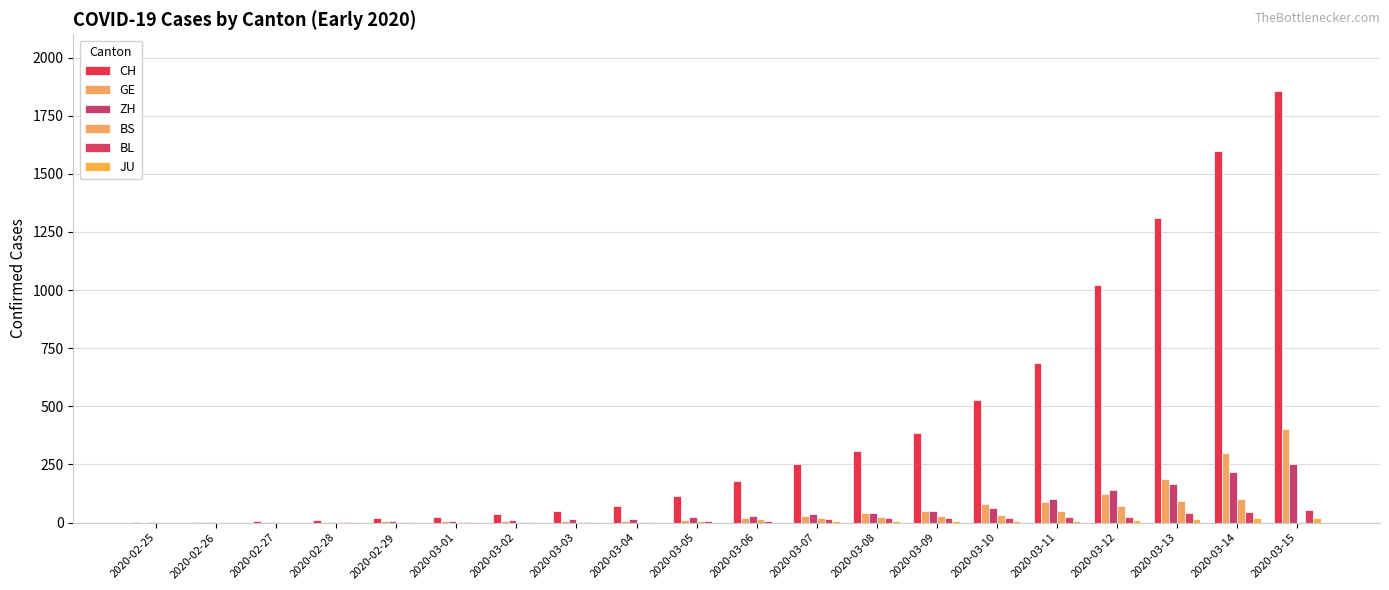

How many series are shown in this chart?

6